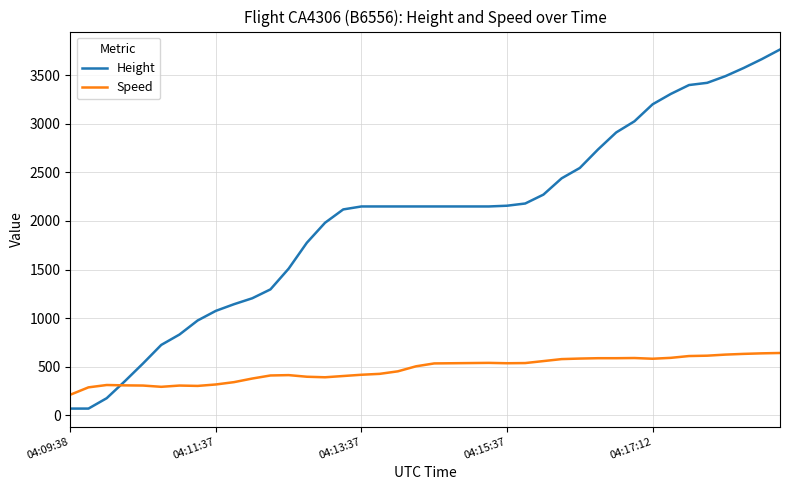

Rank the series by their average value, from lowest to highest.

Speed, Height